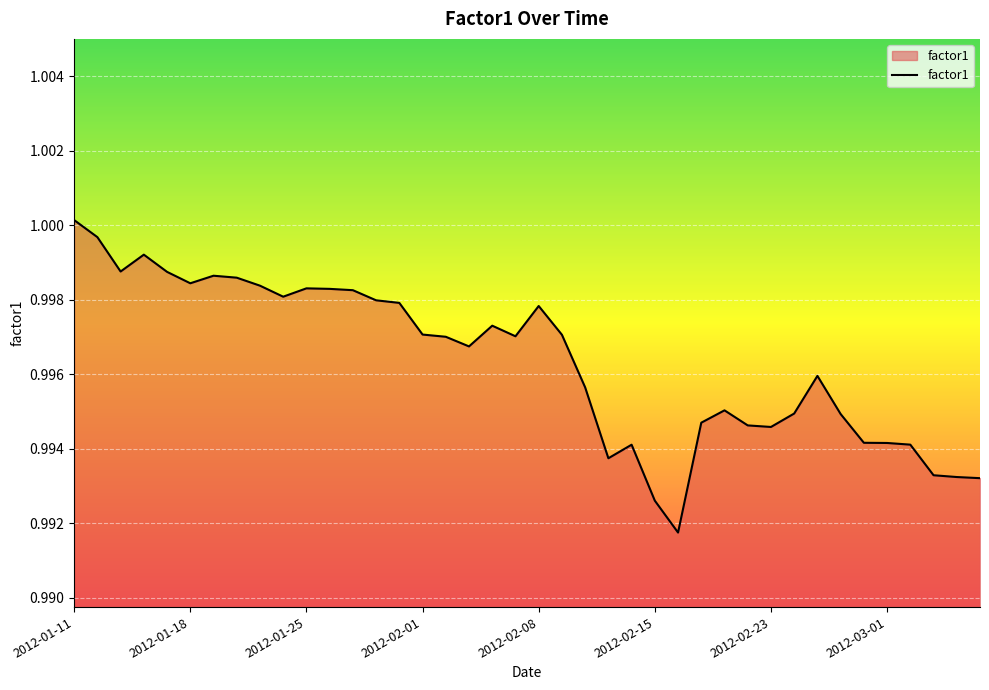

The value at 2012-02-15 is 0.5. True or false?

False